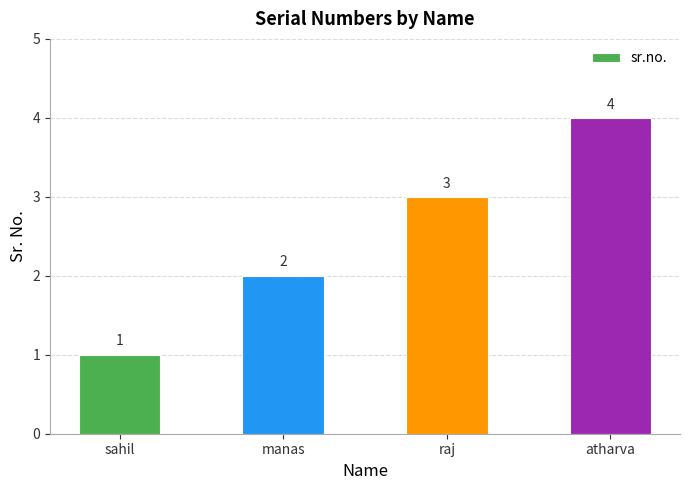

What is the label of the 4th bar from the right?

sahil